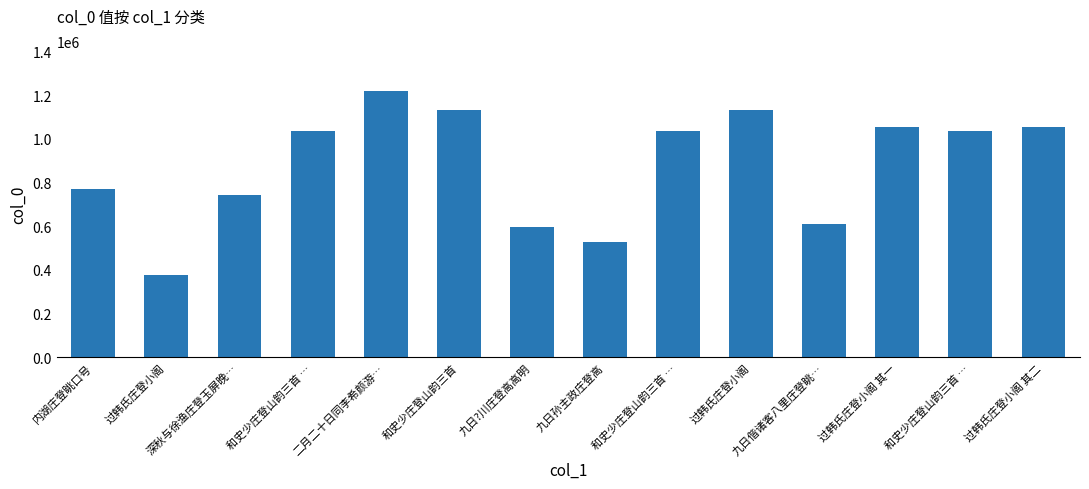

Where does the data first go above 1034495?

二月二十日同李希颜游…